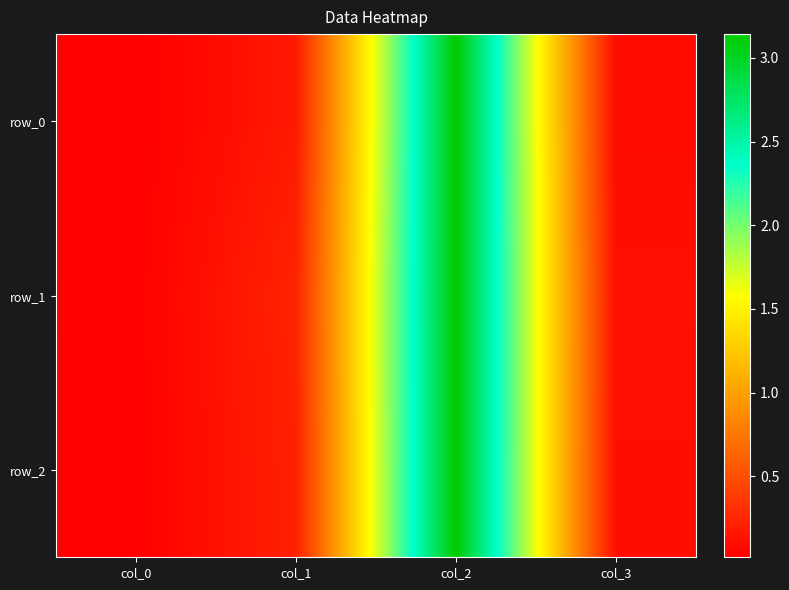

At which category is the sum across all series the highest?

col_2